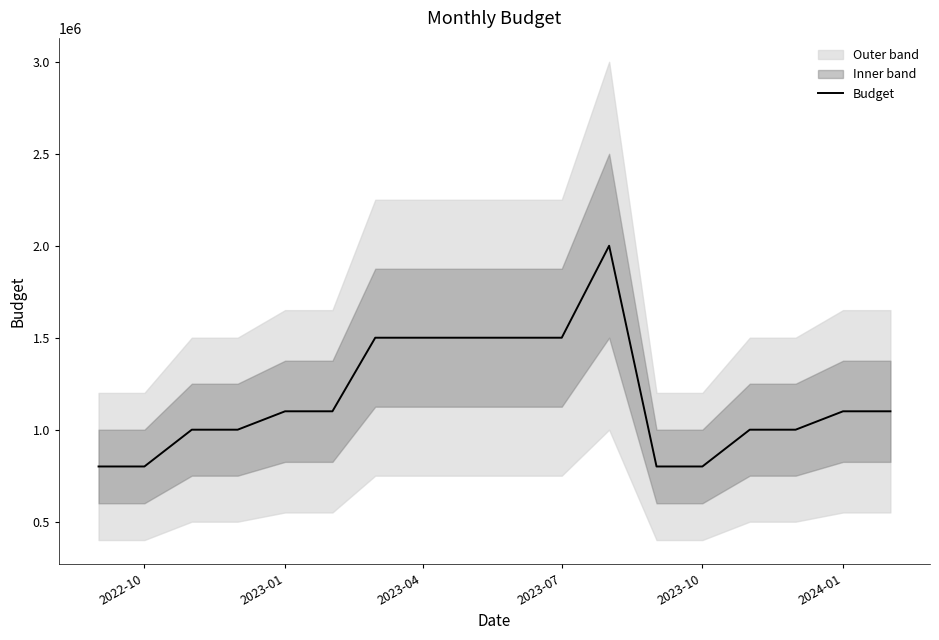

What is the minimum value for Budget?

800000